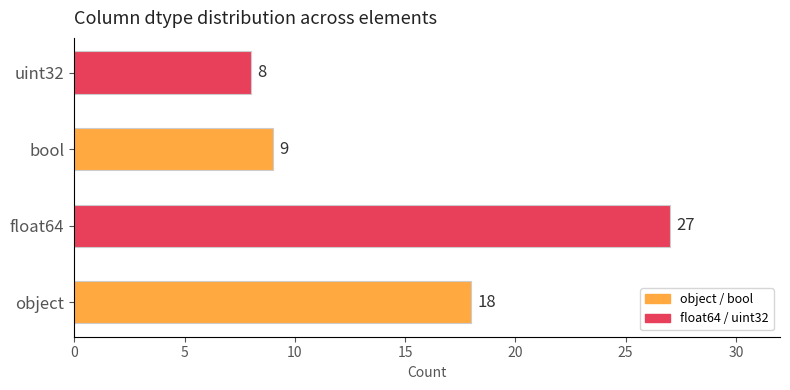

What is the sum of all values?

62